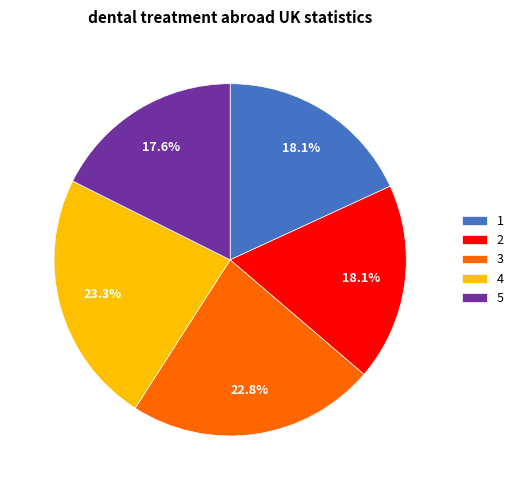

To the nearest percent, what percentage of the pie is 5?

18%